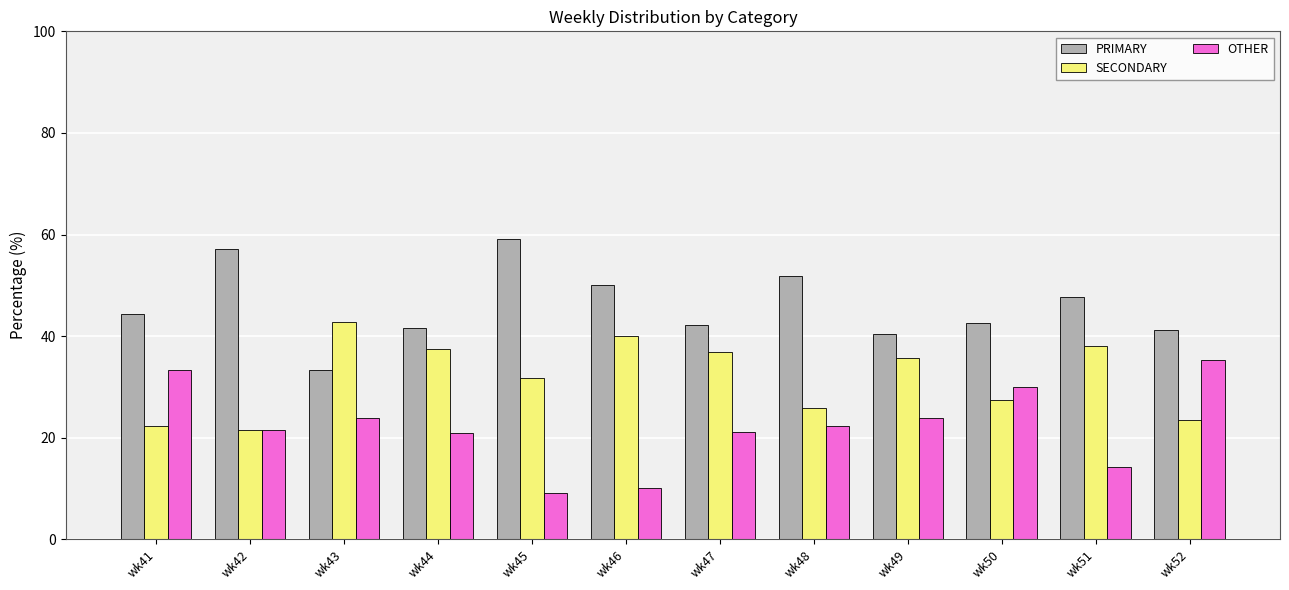

What is the value of the OTHER bar at the 6th from the left?

10.0